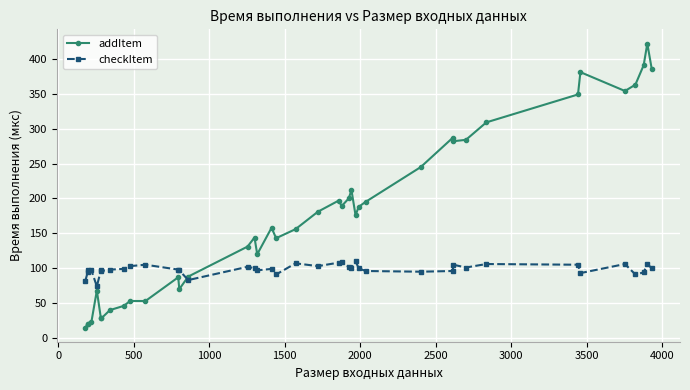

Which series has the largest range (max minus min)?

addItem